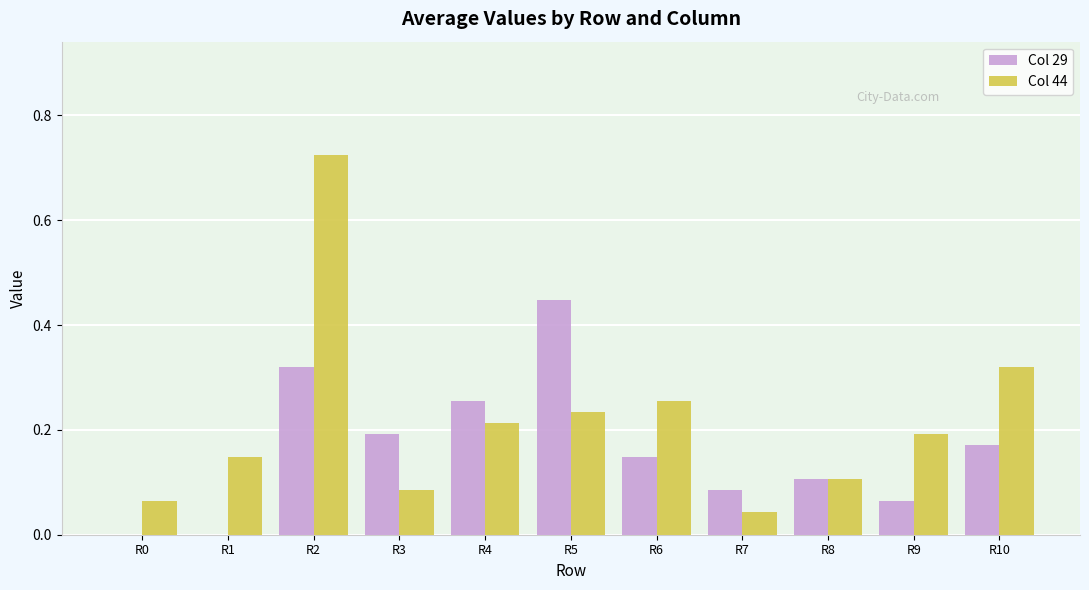

At which category is the sum across all series the highest?

R2